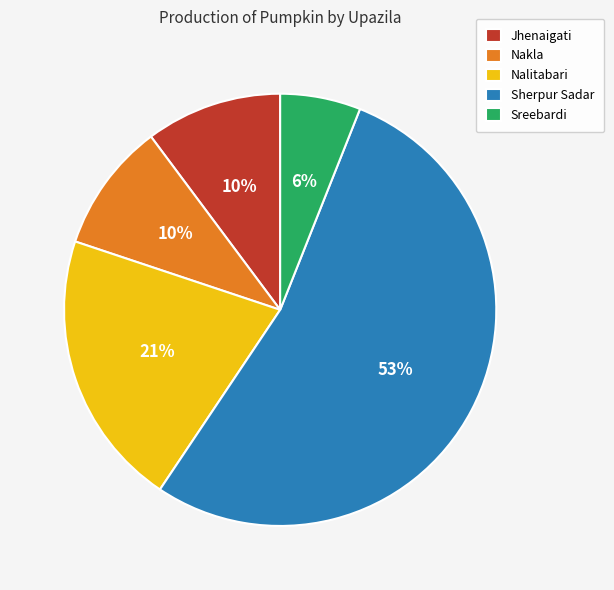

Is it true that Sherpur Sadar is 53% of the pie?

True